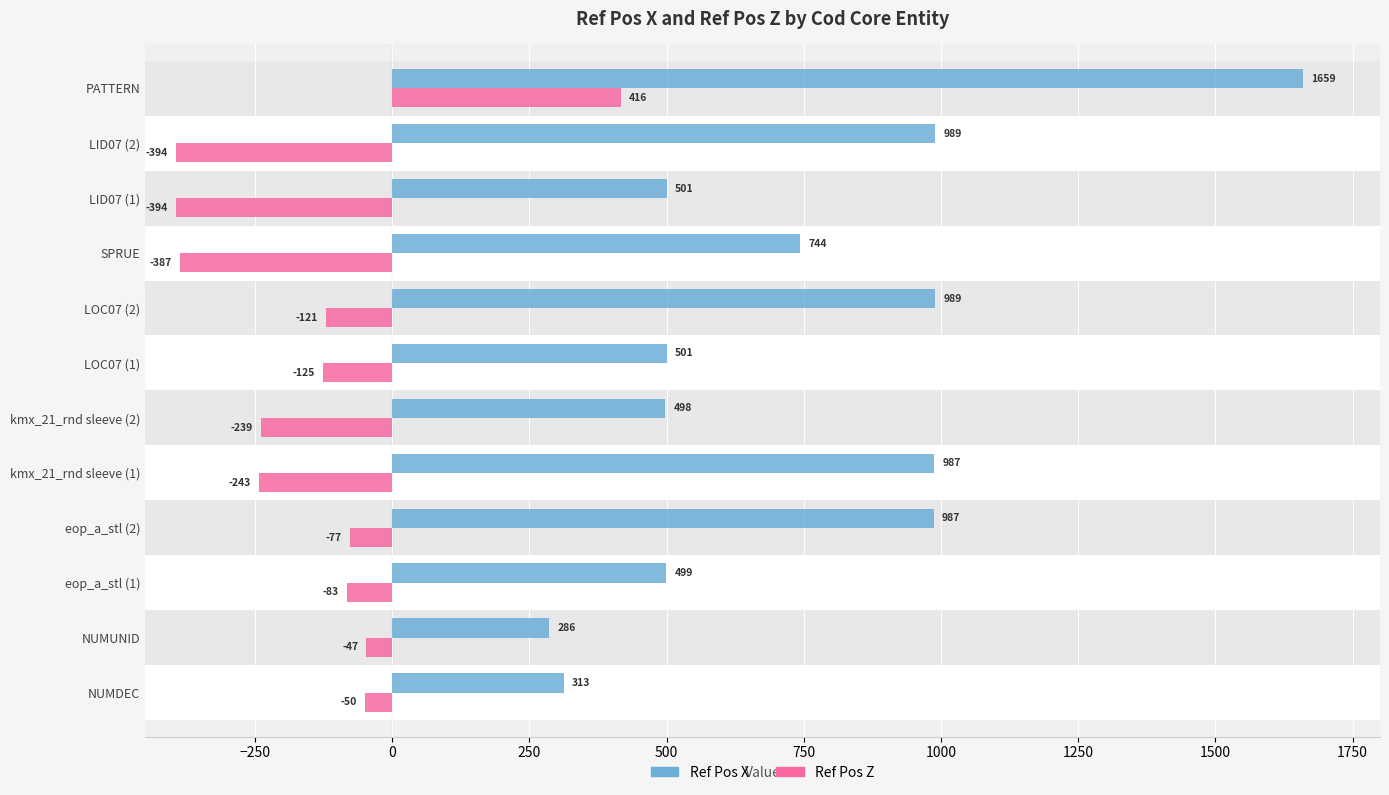

Which series changed the most between eop_a_stl (1) and LID07 (1)?

Ref Pos Z